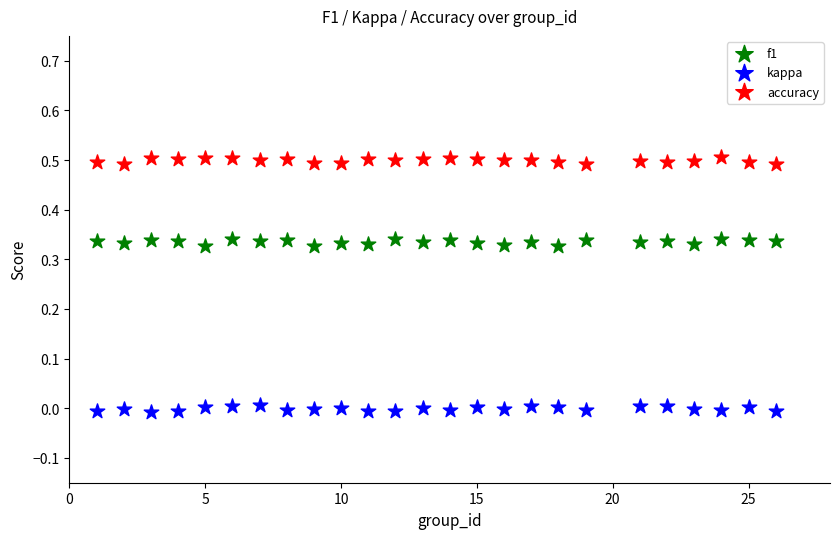

What is the X range (max minus min) for the scatter plot?

25.0